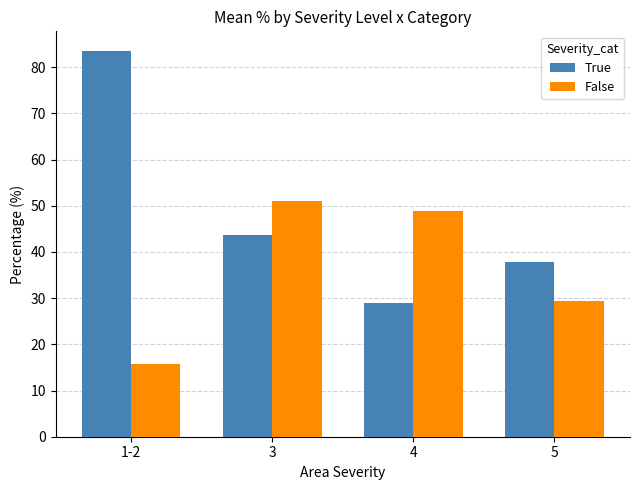

What is the label of the 2nd bar from the right?

4